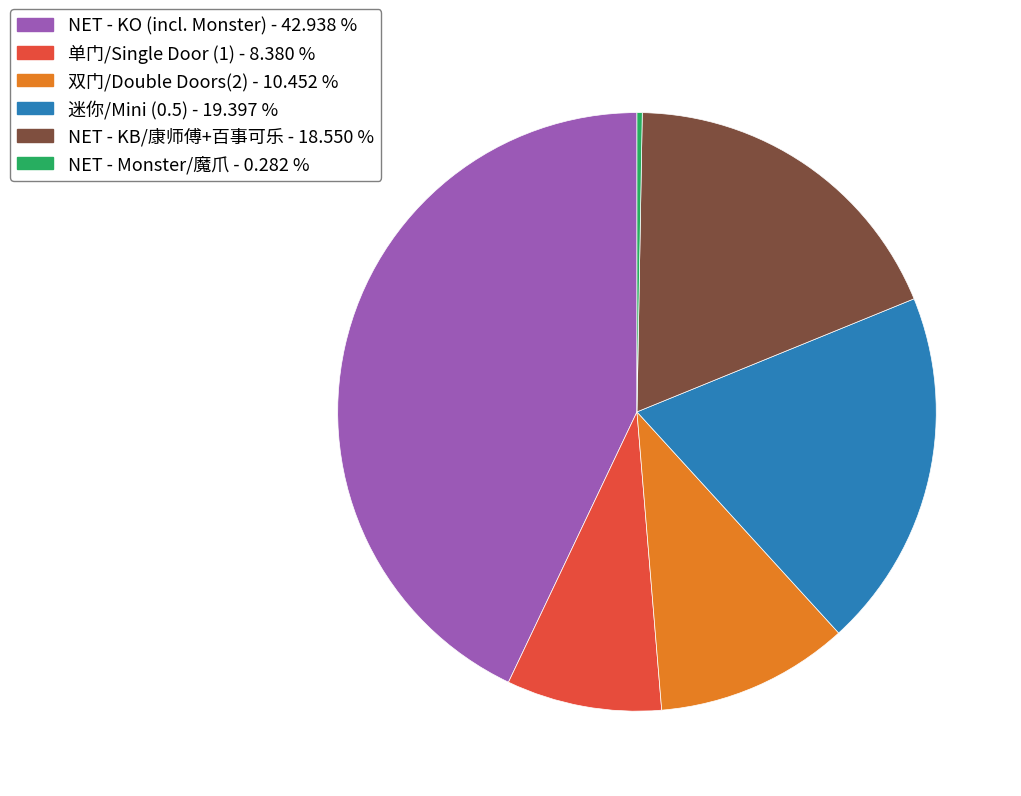

What is the smallest slice in the pie chart?

NET - Monster/魔爪